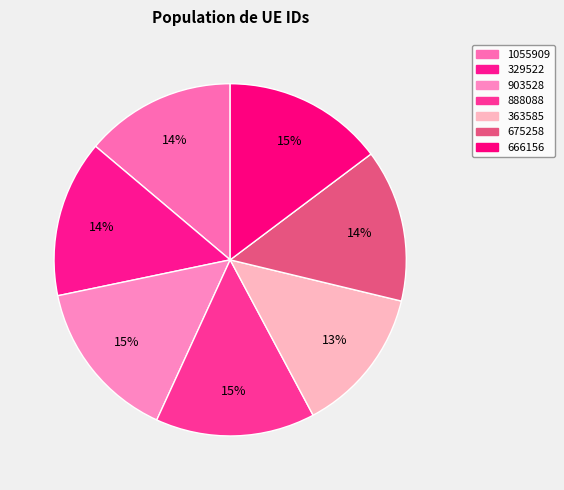

To the nearest percent, what is the average slice percentage?

14%